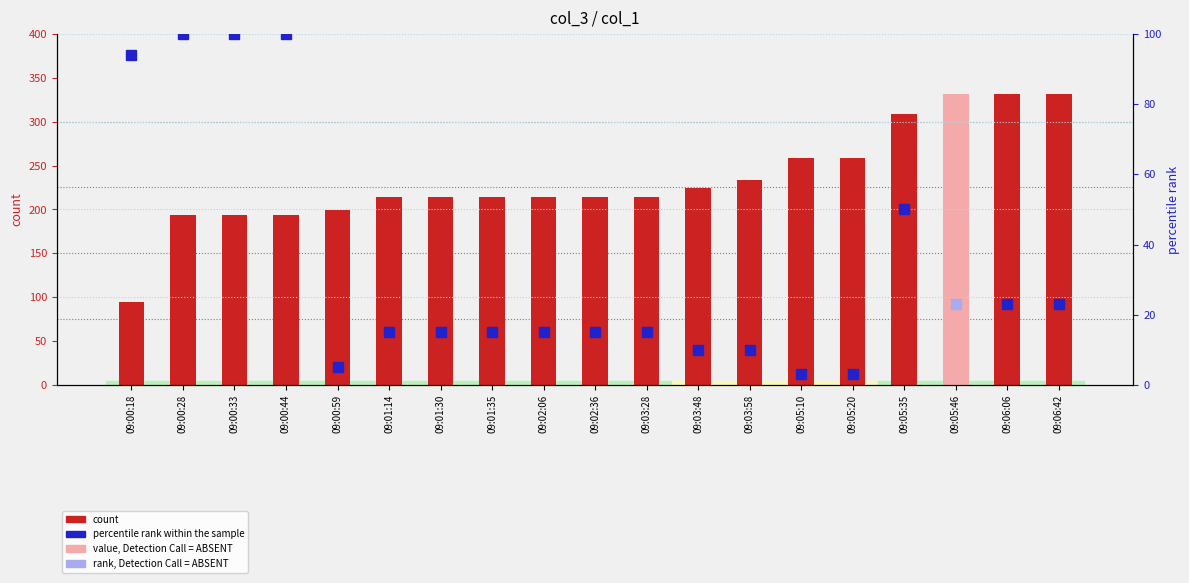

How many values are below 214?

5